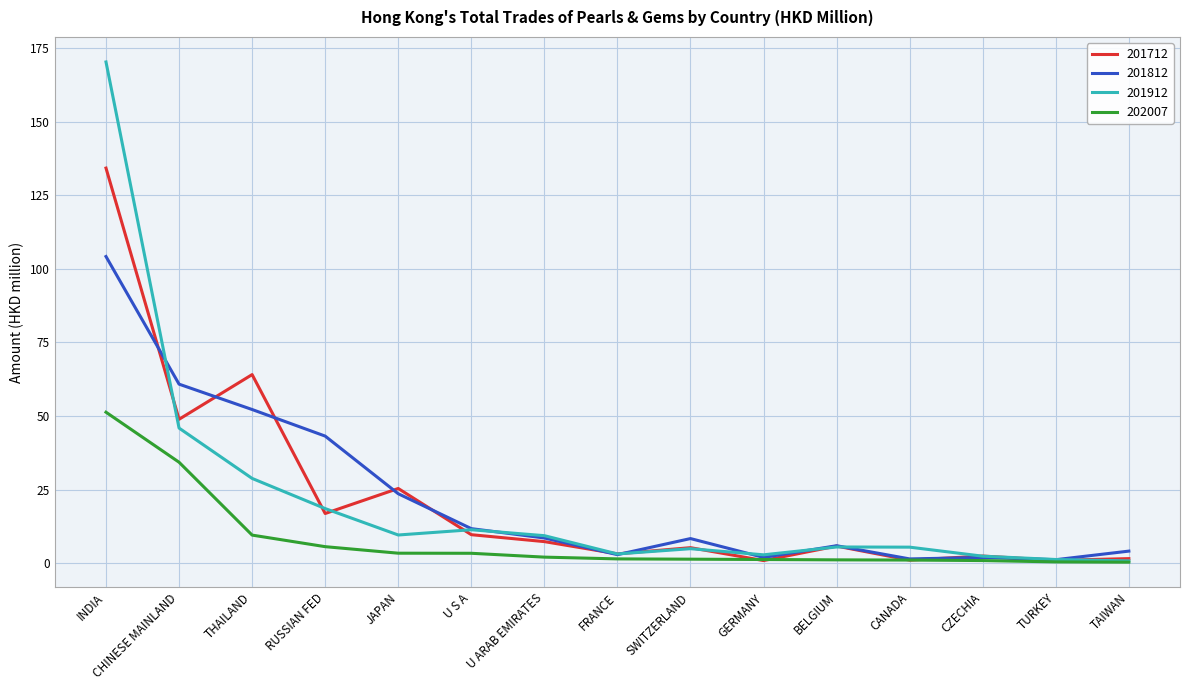

What value does the 202007 series have at CHINESE MAINLAND?

34.3